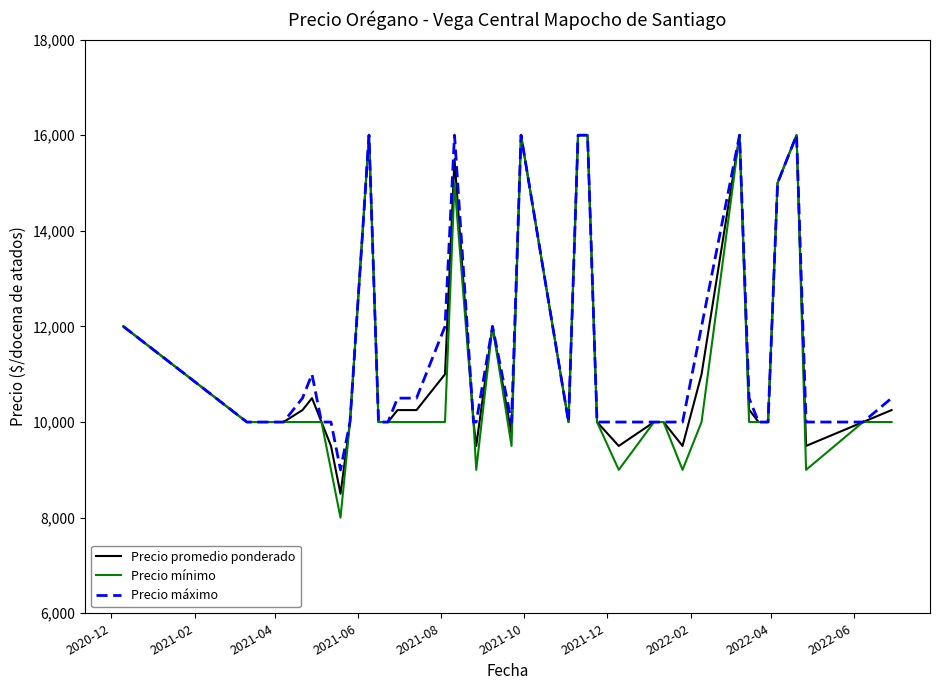

What is the maximum value for Precio mínimo?

16000